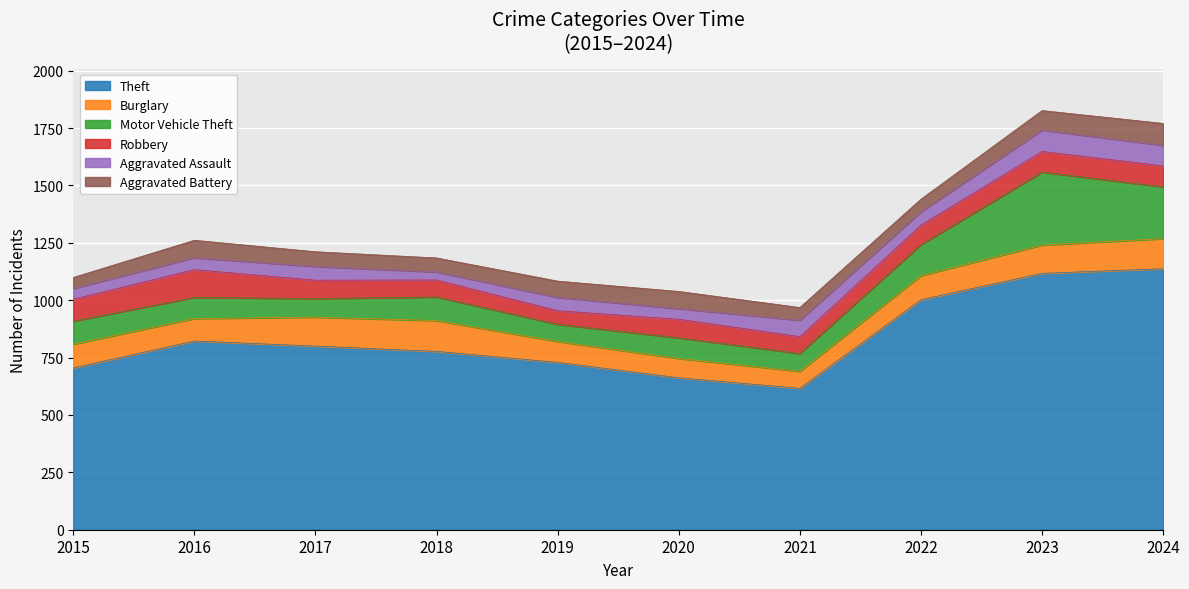

What is the value of the Theft point at the 1st from the left?

705